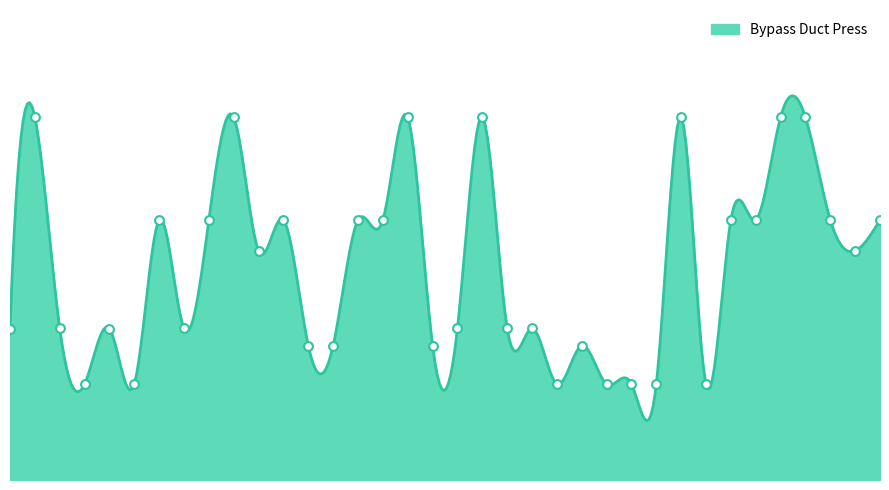

What is the change in value from 12 to 28?

+6.1